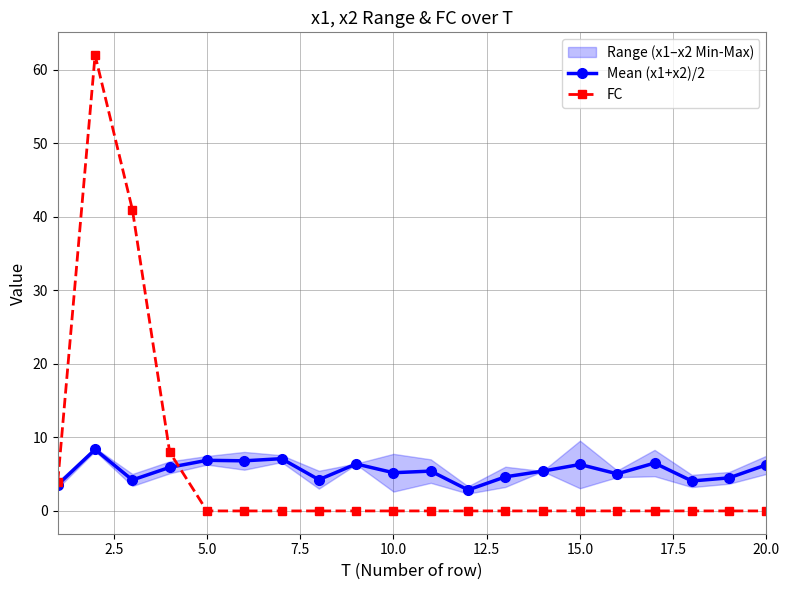

What is the highest value of the FC series?

62.0